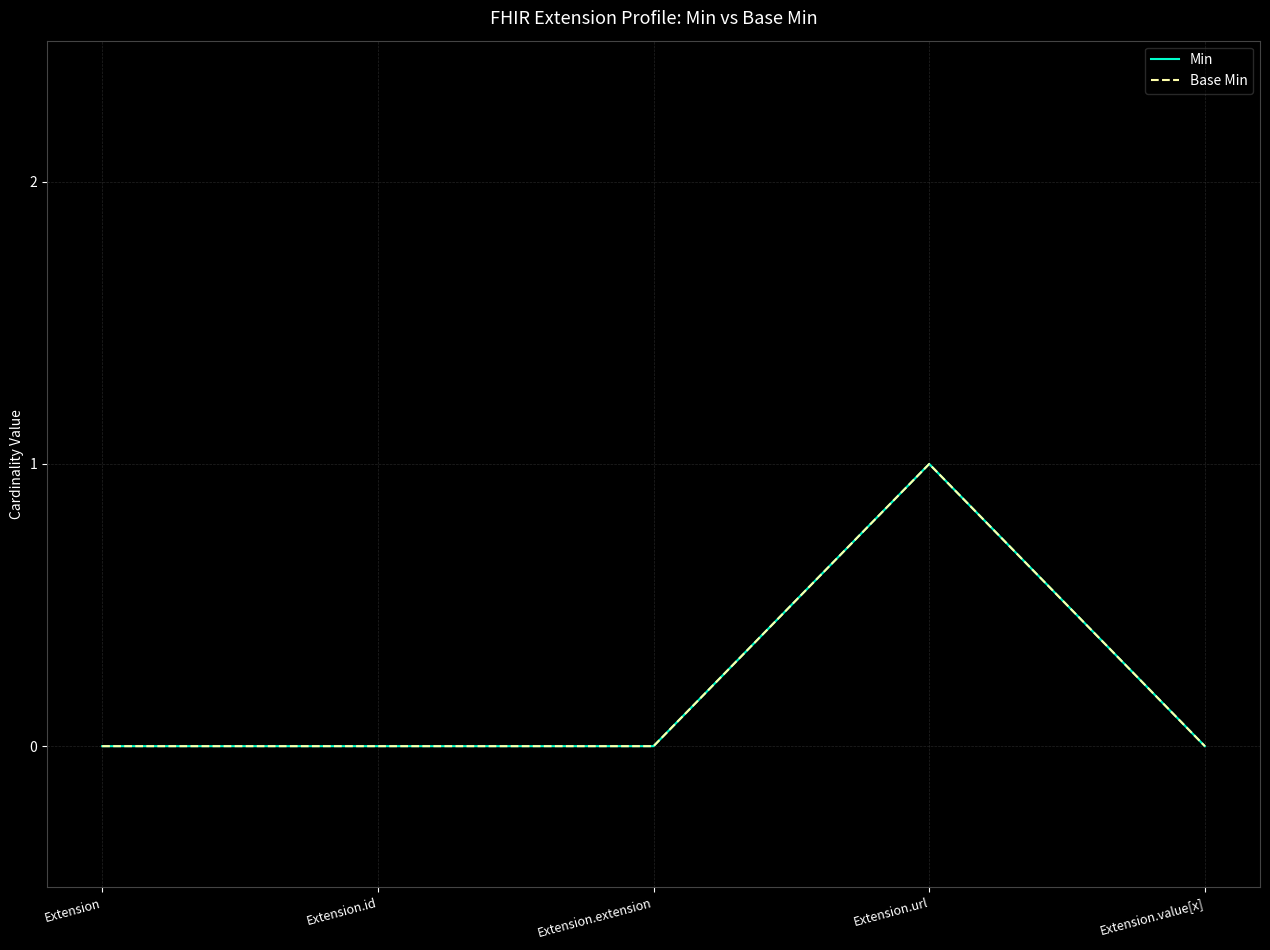

Reading left to right, list all the values displayed in this chart.

Min: Extension=0	Extension.id=0	Extension.extension=0	Extension.url=1	Extension.value[x]=0
Base Min: Extension=0	Extension.id=0	Extension.extension=0	Extension.url=1	Extension.value[x]=0